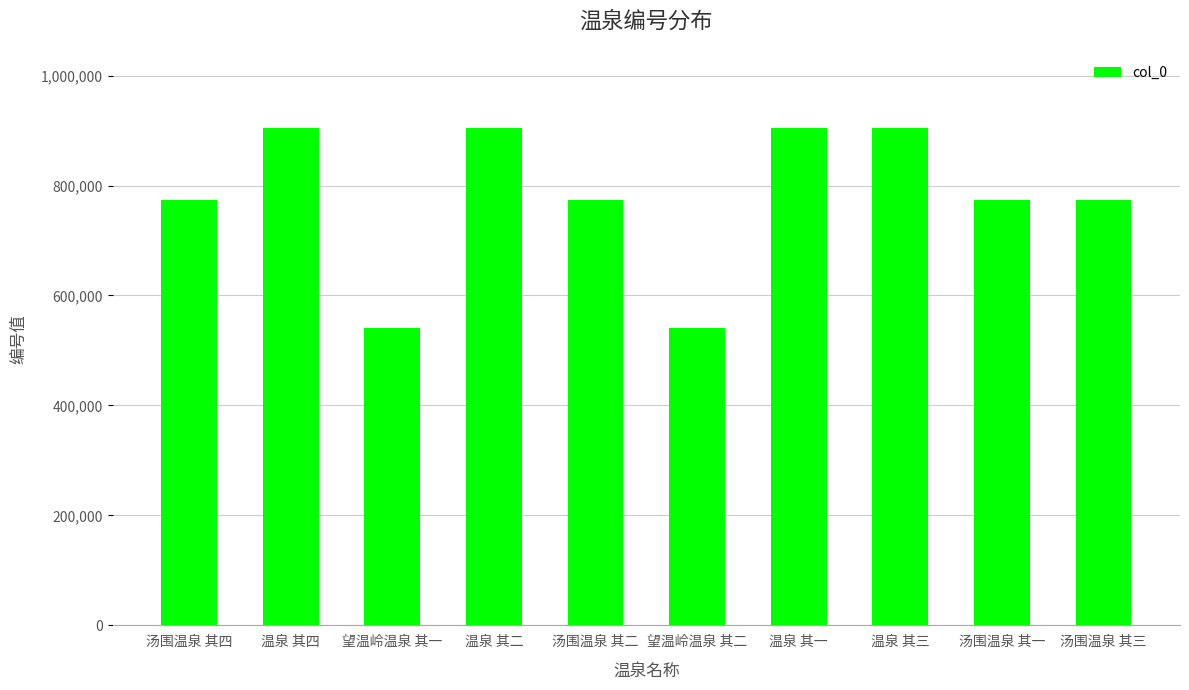

What is the difference between the maximum and minimum values?

363507